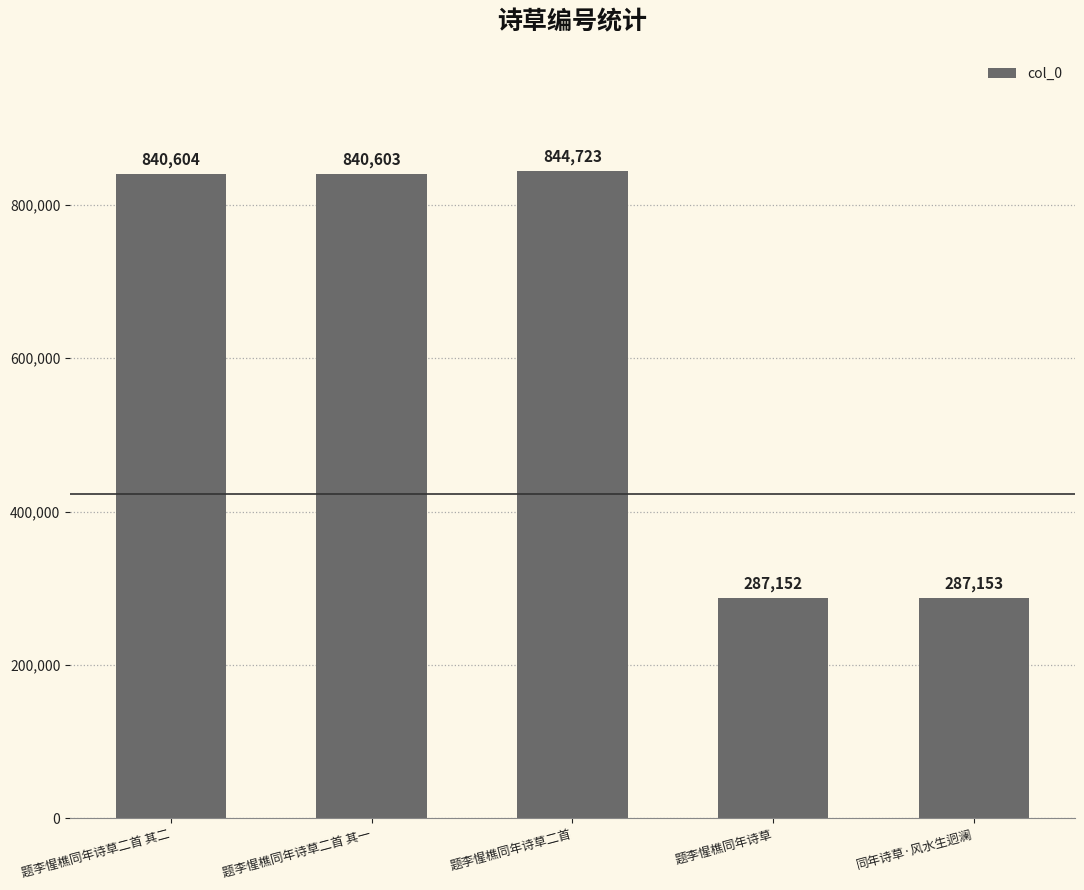

What is the smallest value displayed?

287152